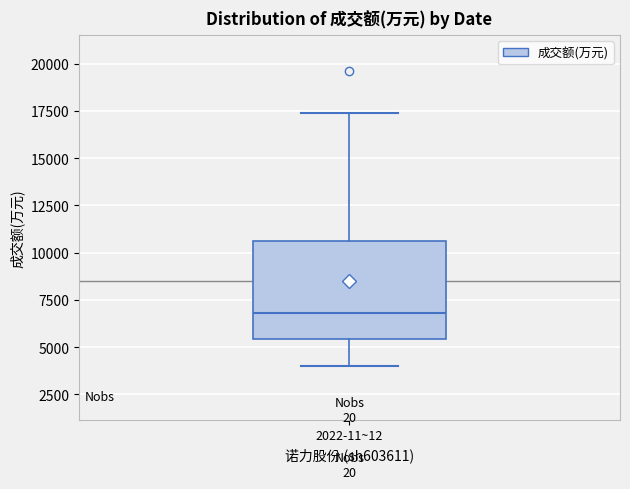

Read this box plot against the y-axis: the position of the median line, the range covered by the box, and the ends of both whiskers. The values are not printed on the chart, so give them approximately, as read against the axis.

median 7000, box 5500 to 10500, whiskers 4000 to 17500